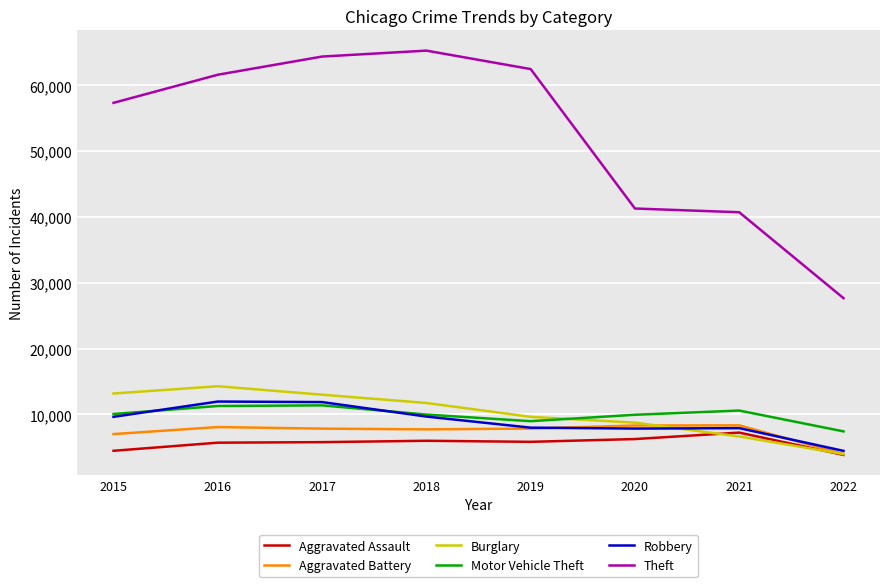

Which category has the highest value across all series?

2018